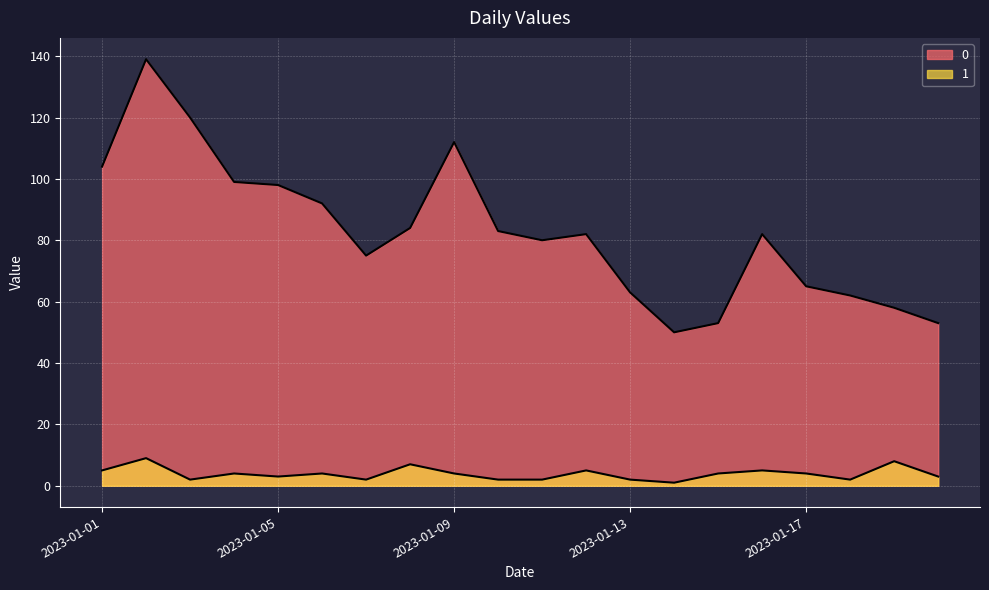

What is the difference between the second highest and second lowest values in the 0 series?

67